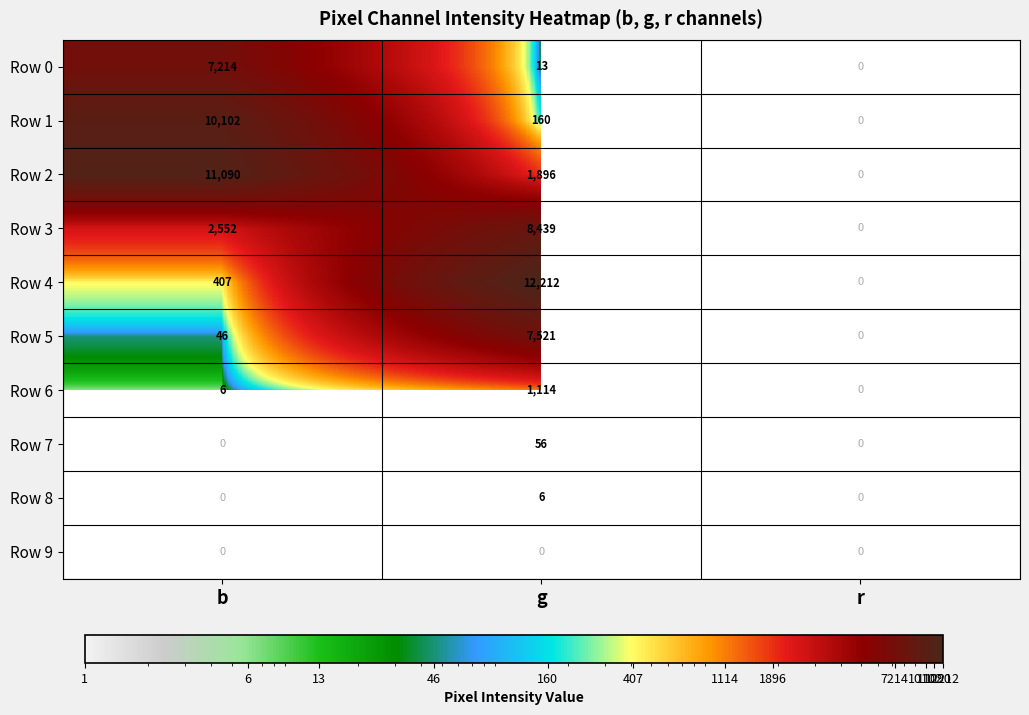

What is the sum of the Row 6 values at r and b?

6